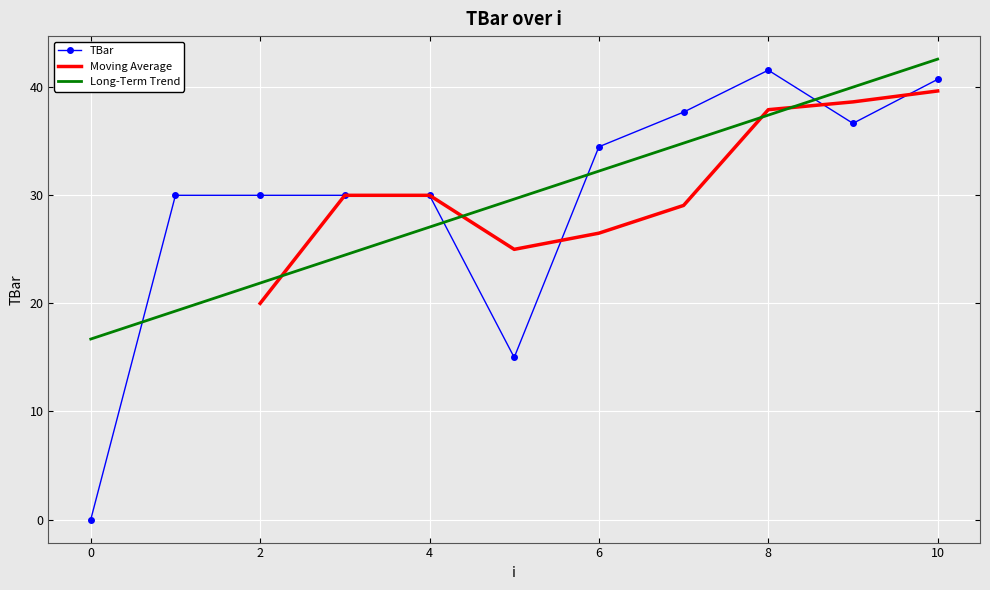

Between 3 and 0, which is larger?

3